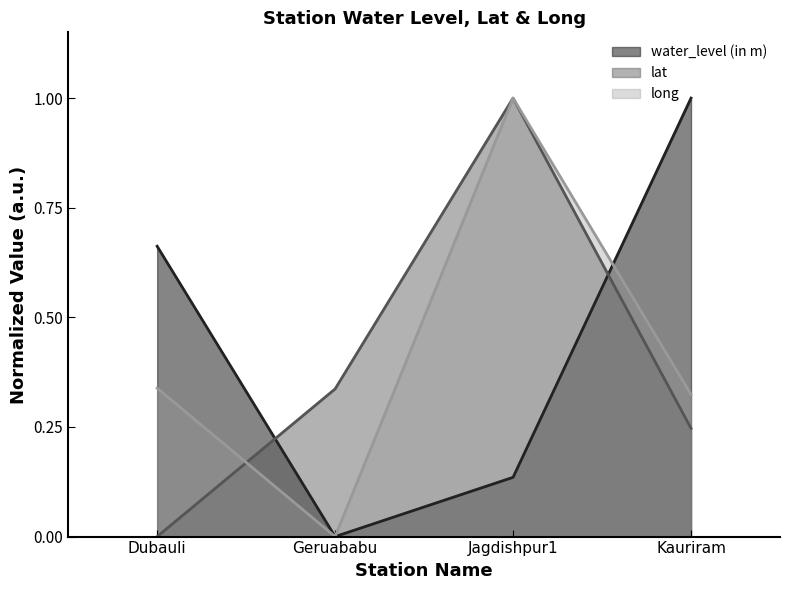

What is the difference between the long values at Dubauli and Geruababu?

0.3